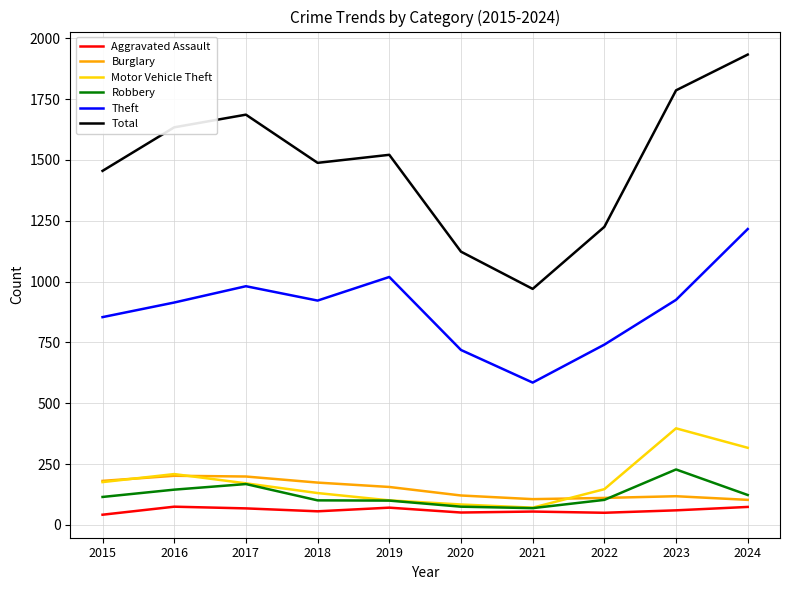

At which label does Theft reach its peak?

2024